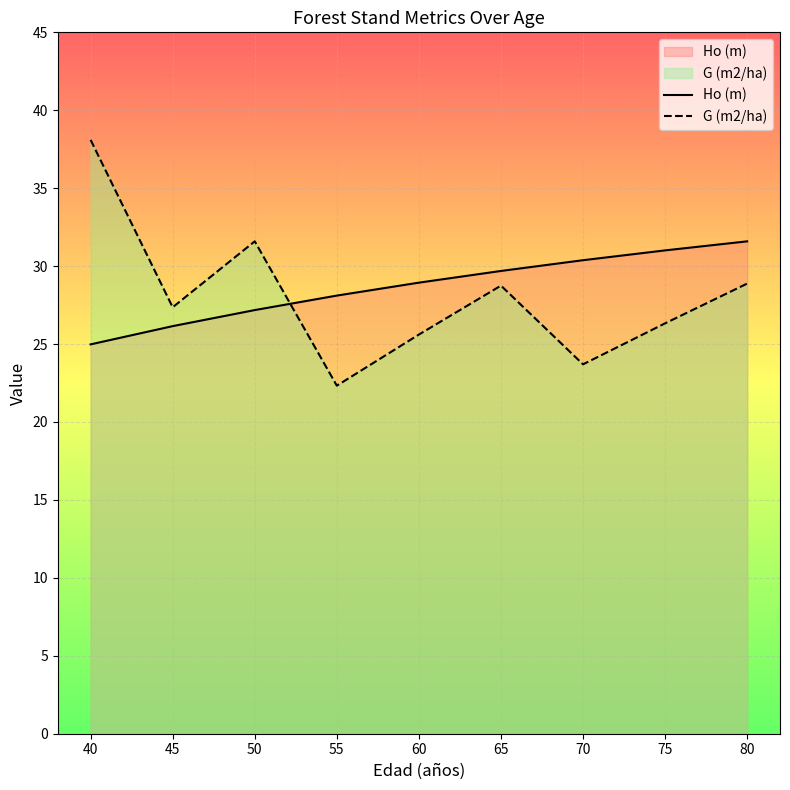

True or false: Ho (m) has more than 1 points higher than both neighbors.

False